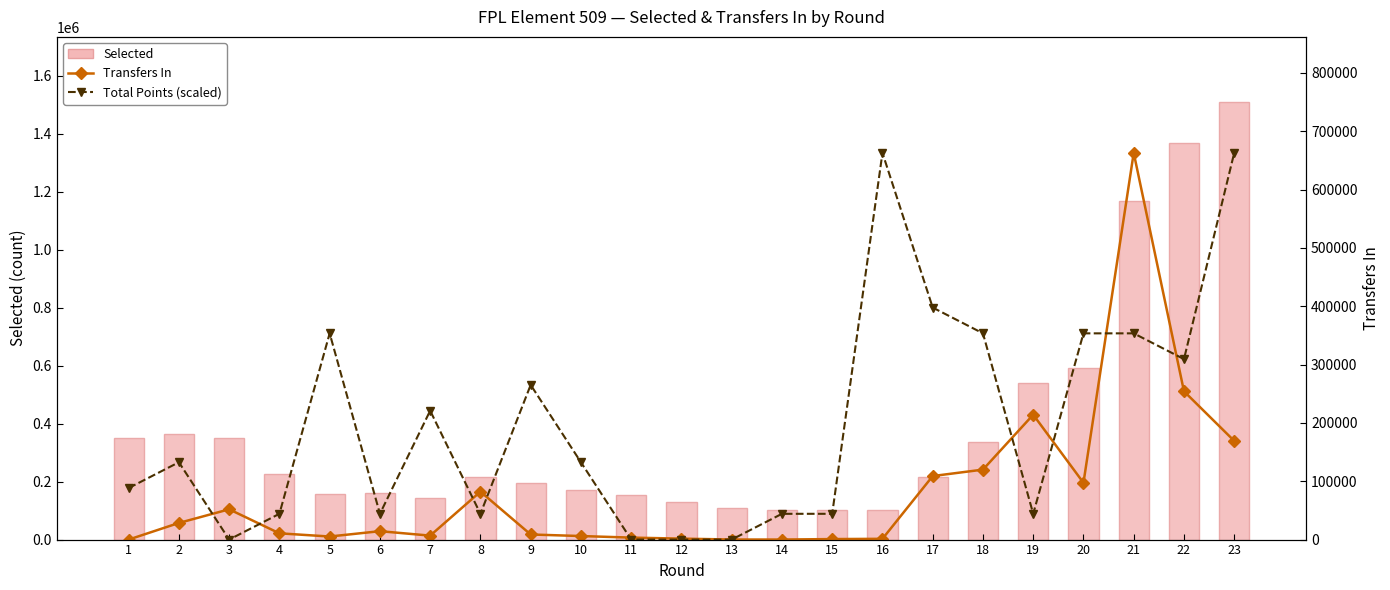

Read the Selected value at 1.

349105.0